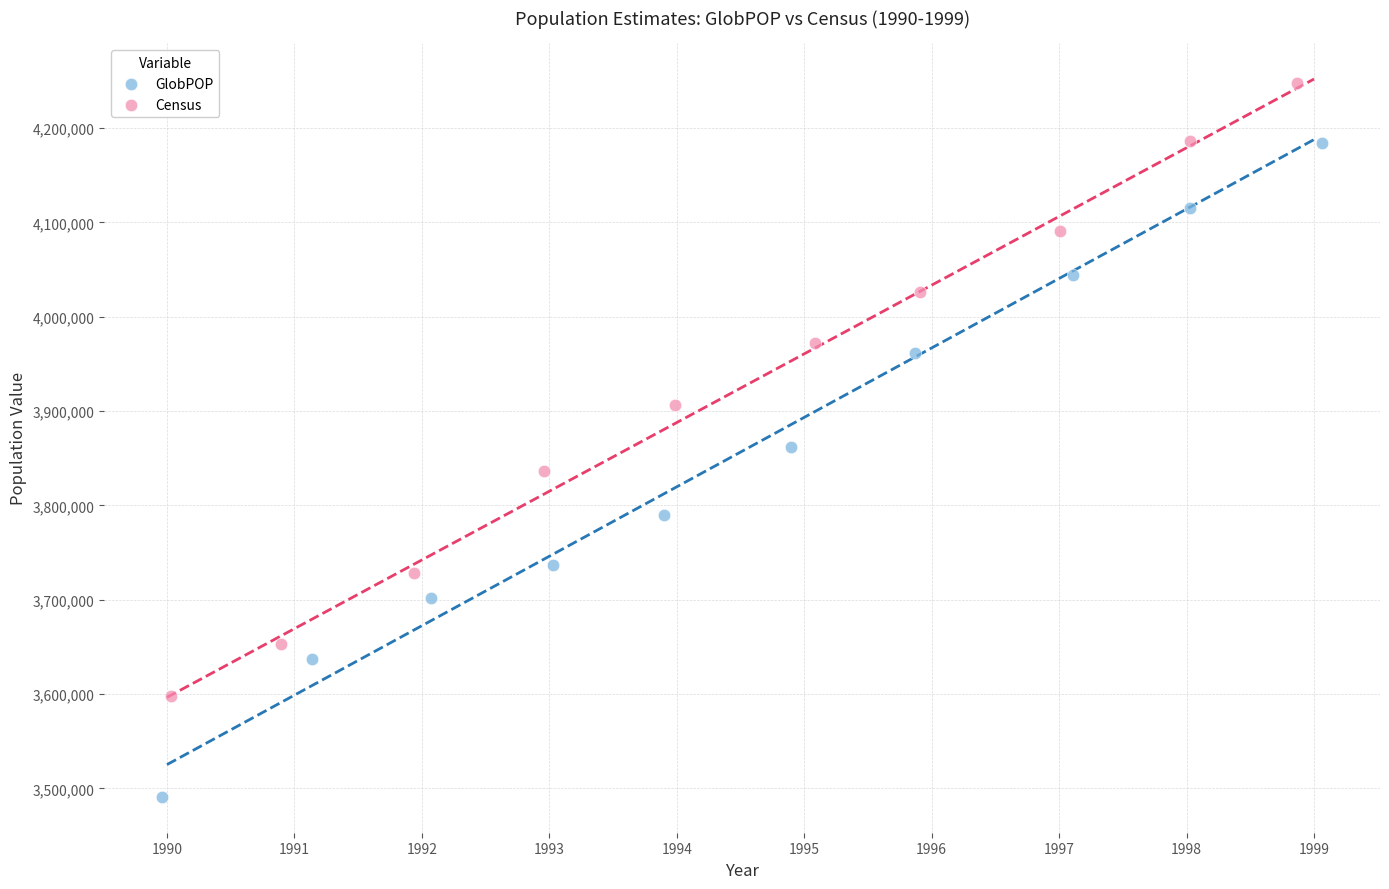

Which series contains the lowest Y value?

GlobPOP